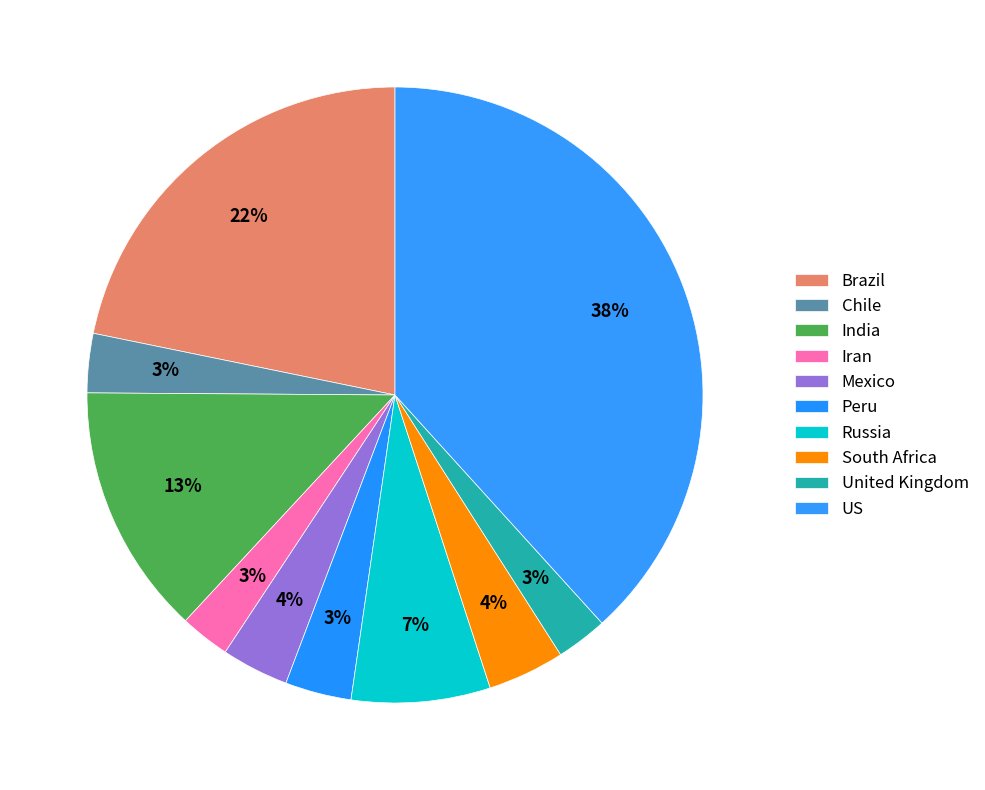

Which slice is the largest?

US